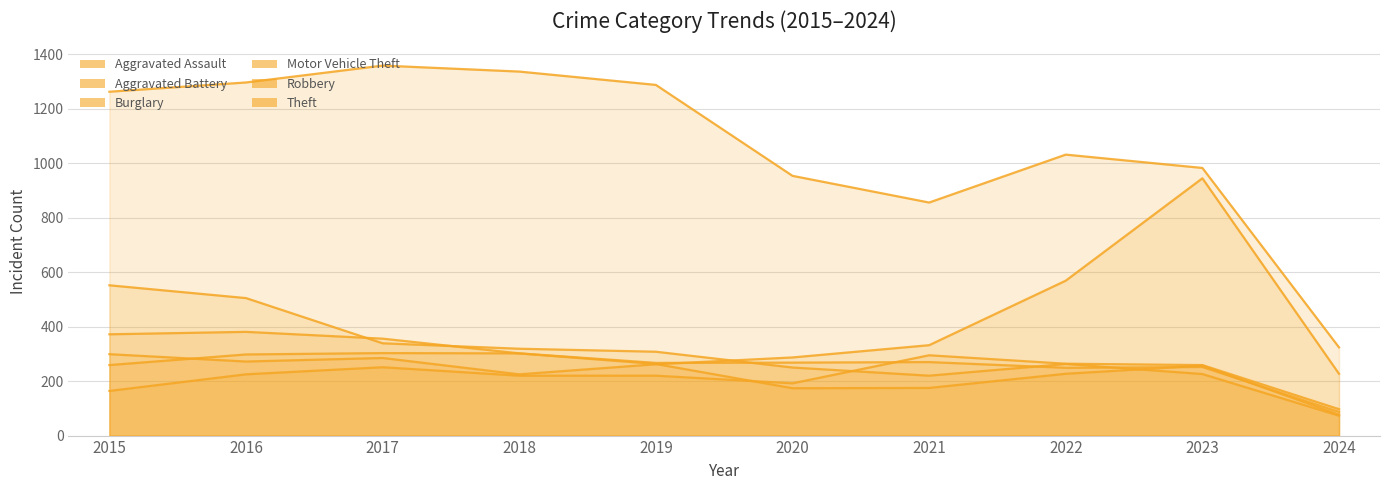

The Aggravated Assault series shows 164 at 2015. True or false?

True